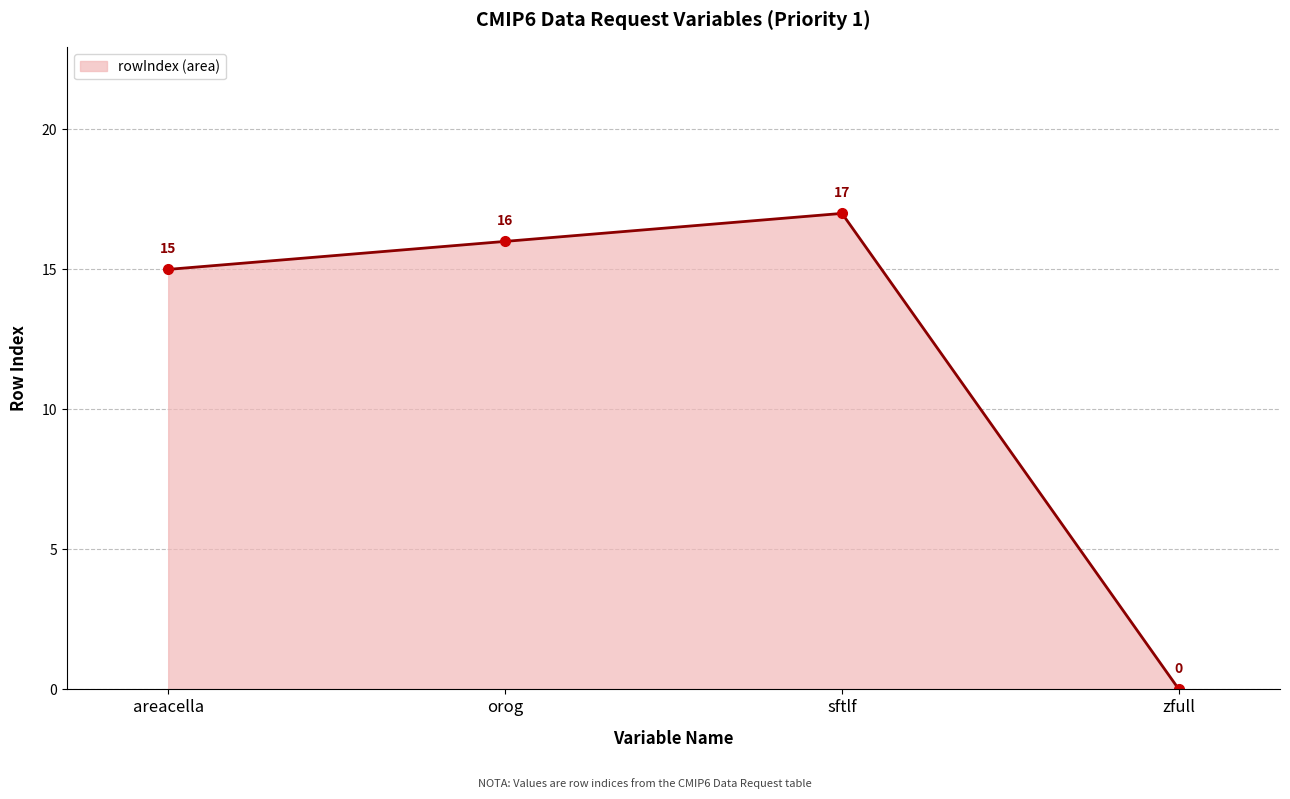

What is the change in value from orog to sftlf?

+1